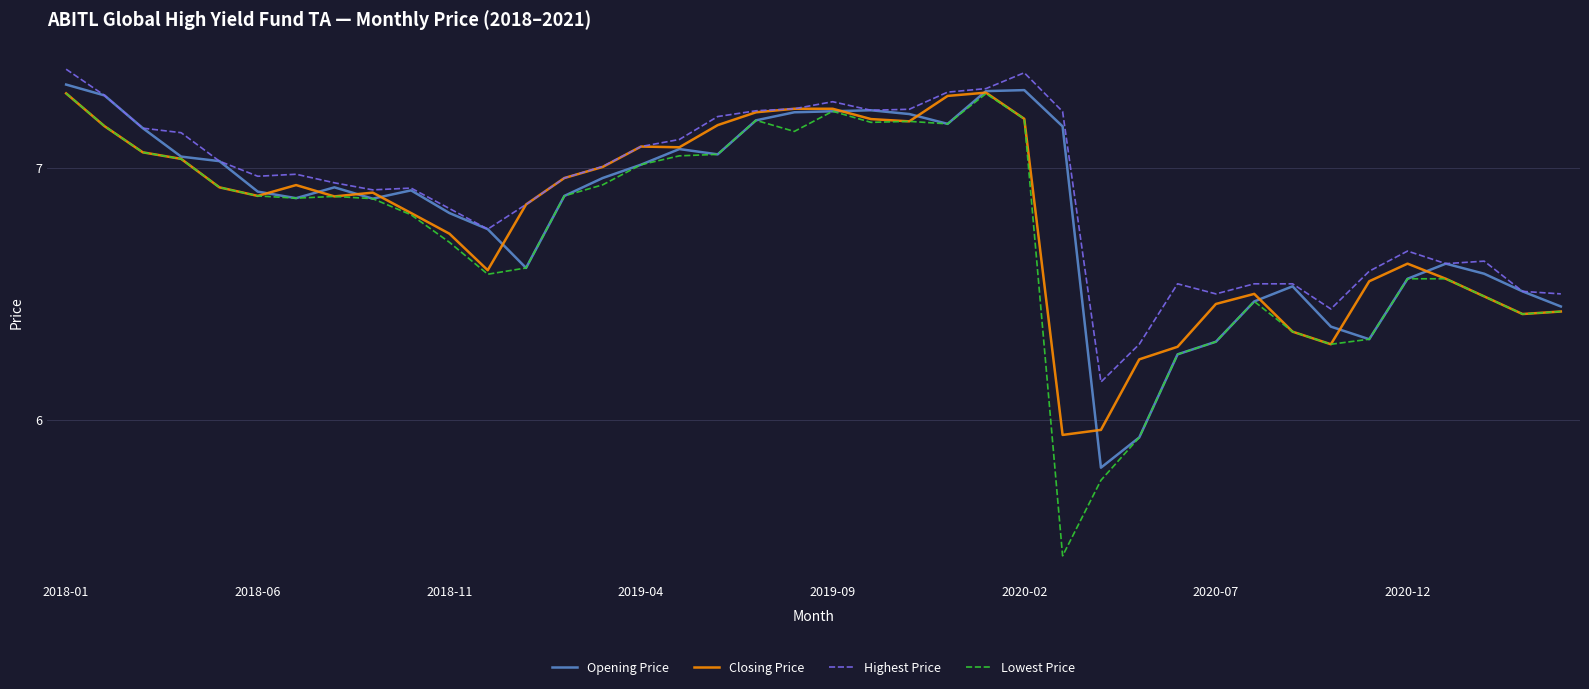

True or false: Lowest Price and Closing Price intersect in this chart.

False